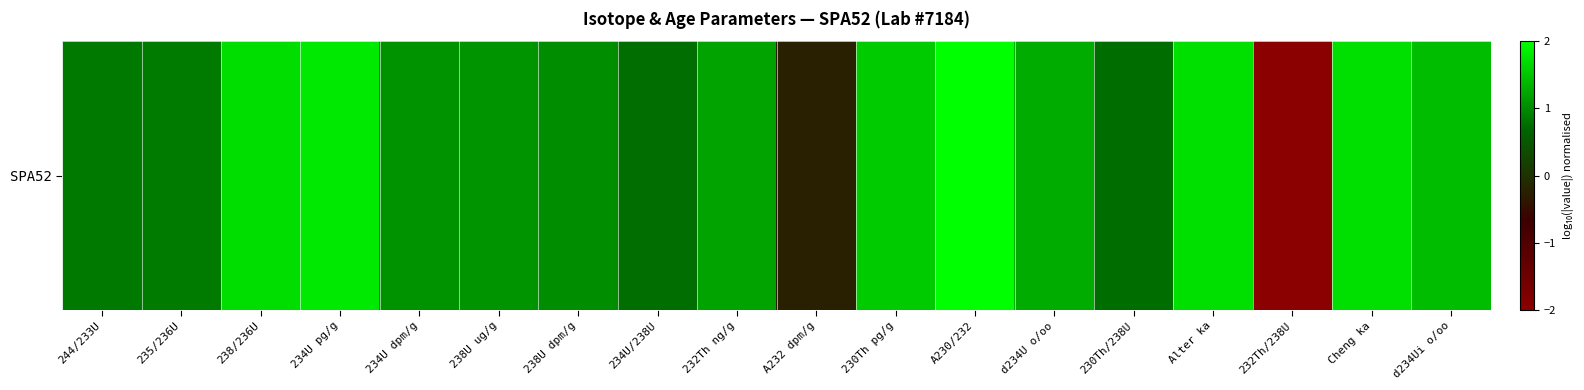

Rank the categories by value from lowest to highest.

232Th/238U, A232 dpm/g, 230Th/238U, 234U/238U, 244/233U, 235/236U, 238U dpm/g, 234U dpm/g, 238U ug/g, 232Th ng/g, d234U o/oo, d234Ui o/oo, 230Th pg/g, 238/236U, Cheng ka, Alter ka, 234U pg/g, A230/232